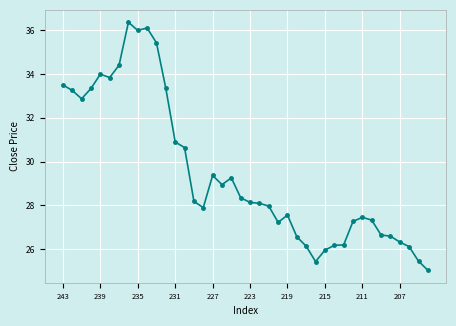

True or false: there are more than 0 points higher than both neighbors.

True